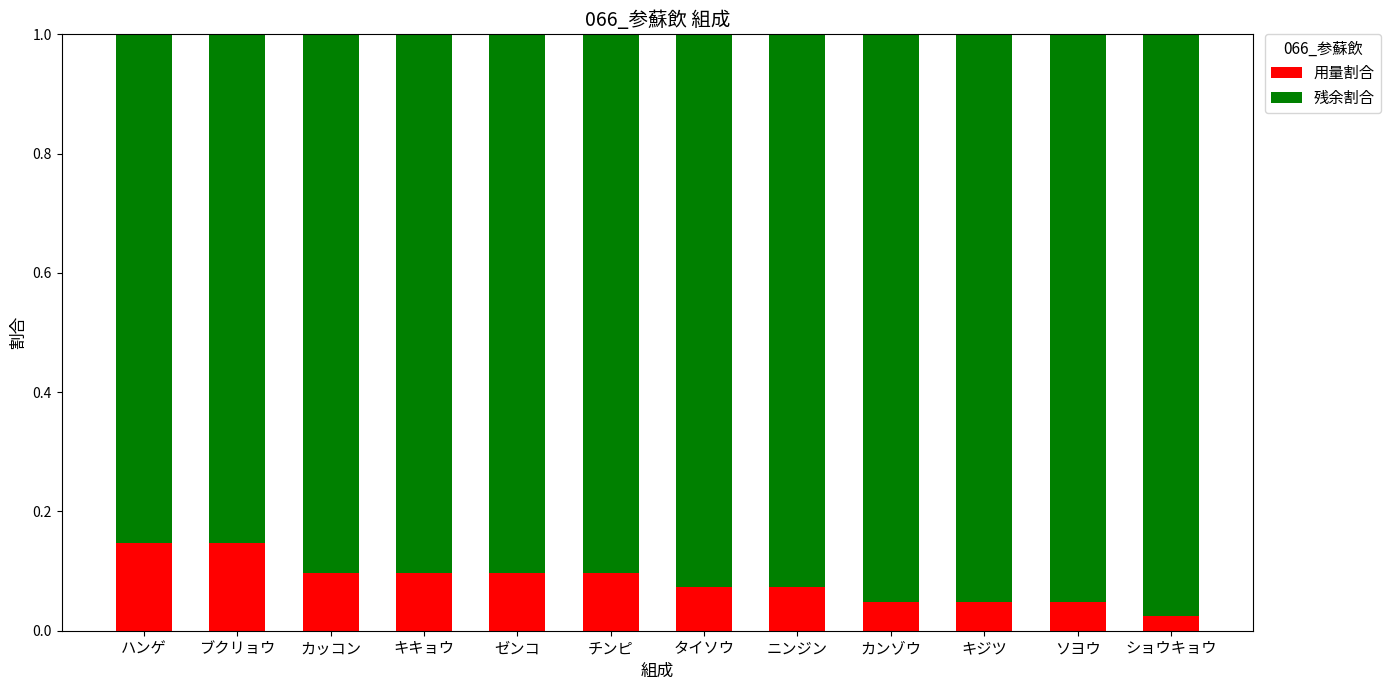

The 用量割合 series shows 0.1 at キキョウ. True or false?

True